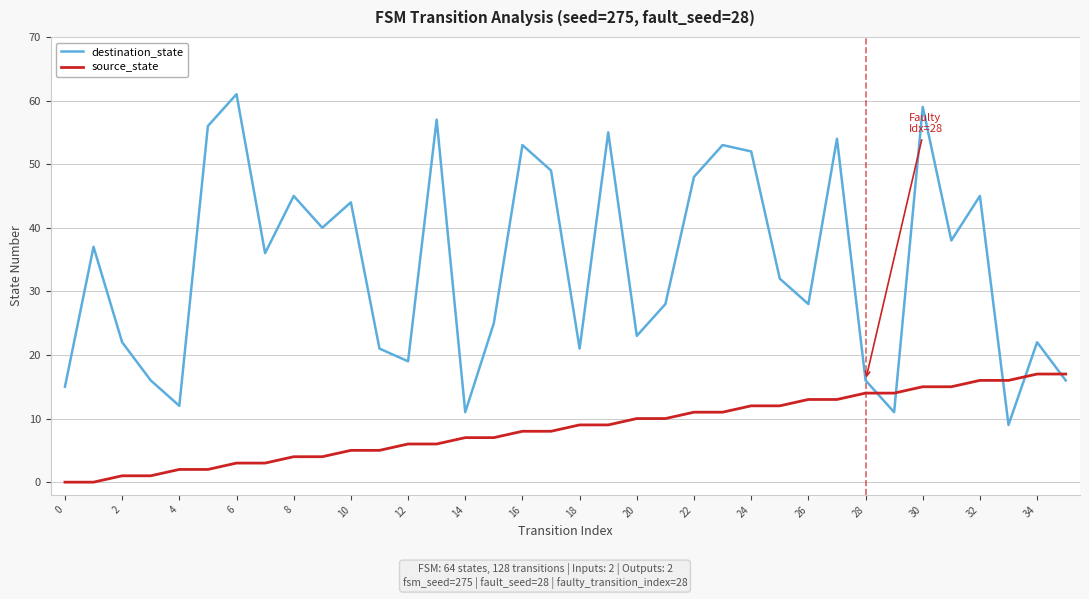

Is this an area chart (filled region under the line)?

No